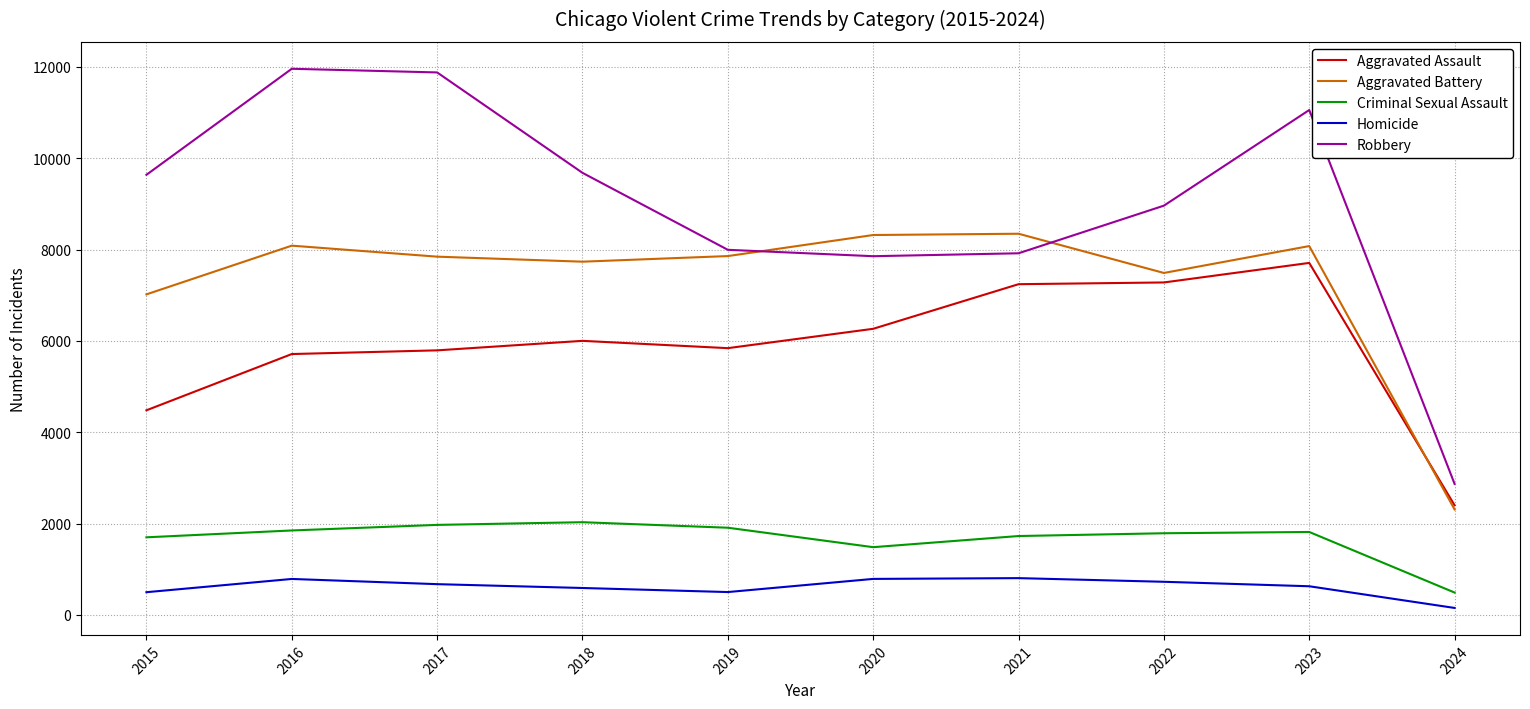

Which series changed the most between 2018 and 2020?

Robbery